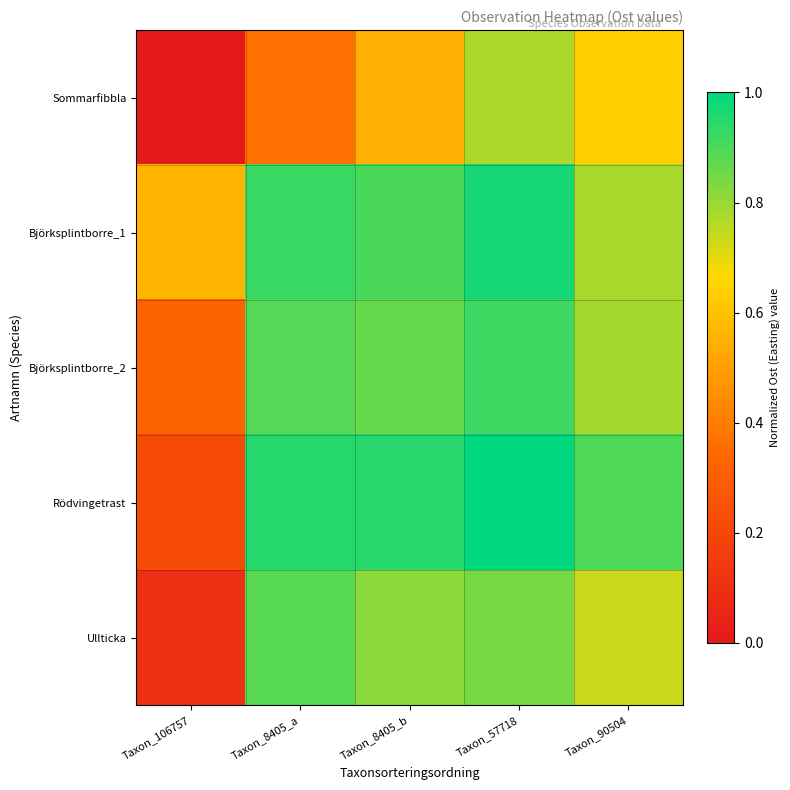

At how many categories does at least one series exceed 0?

5